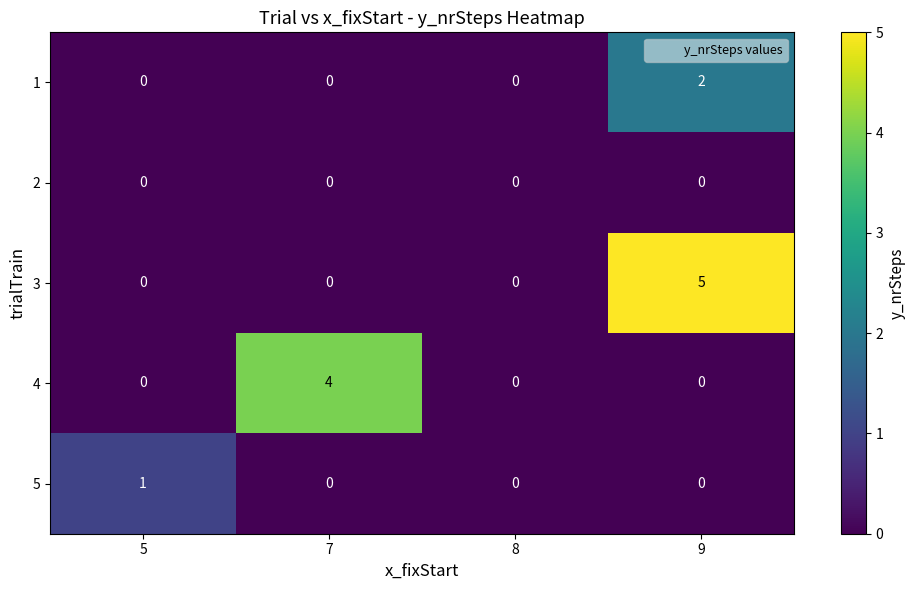

What is the sum of the 3 values at 5 and 9?

5